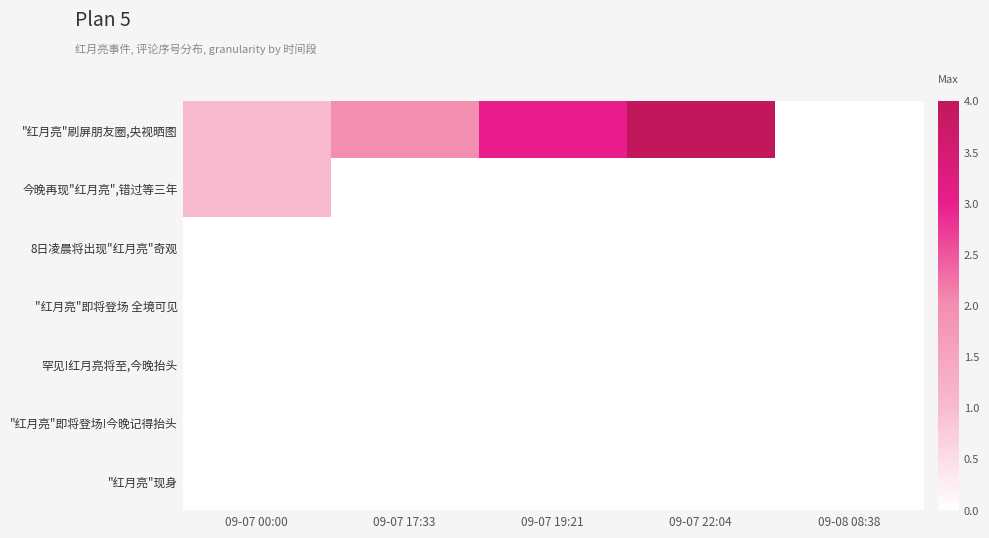

Which label corresponds to the smallest value in the chart?

09-08 08:38